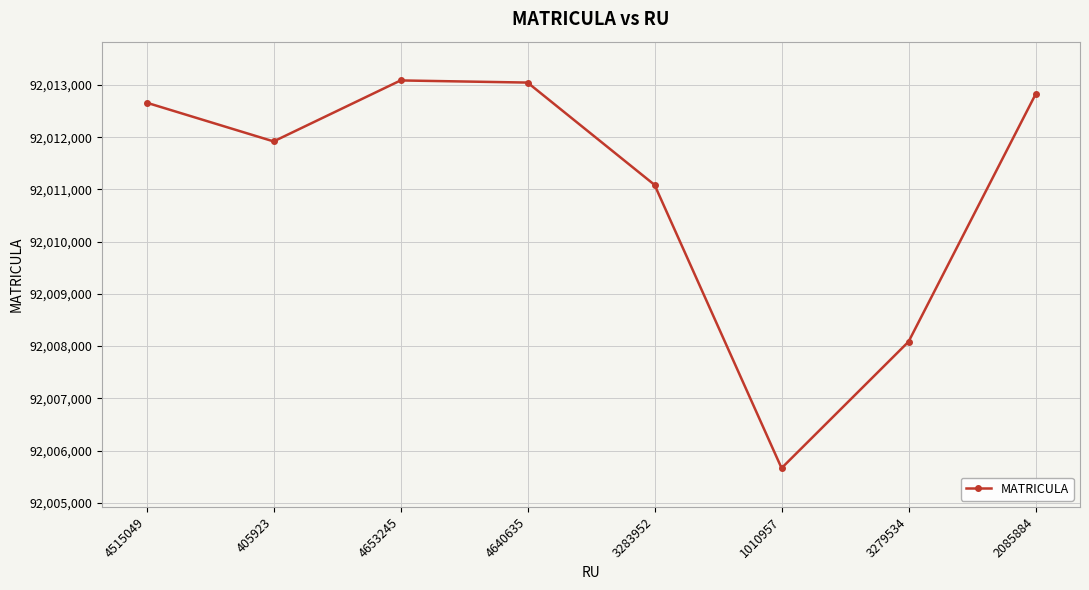

What is the label of the 1st point from the right?

2085884